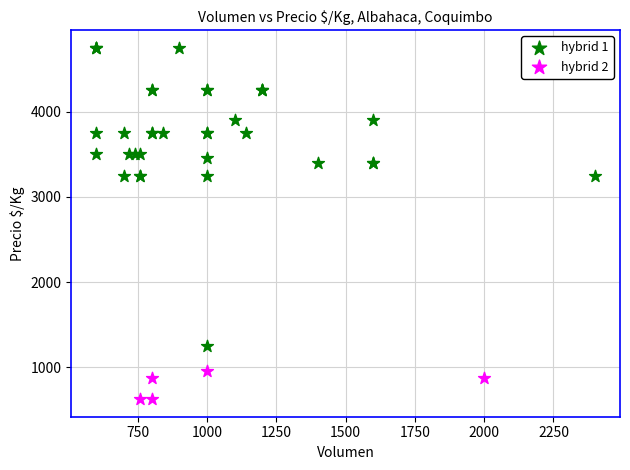

Which series contains the highest Y value?

hybrid 1